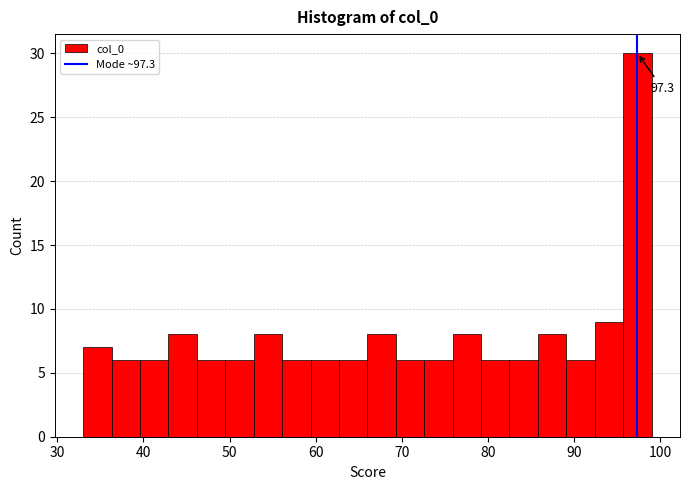

Read against the x-axis, roughly where is the centre of the tallest bar?

97